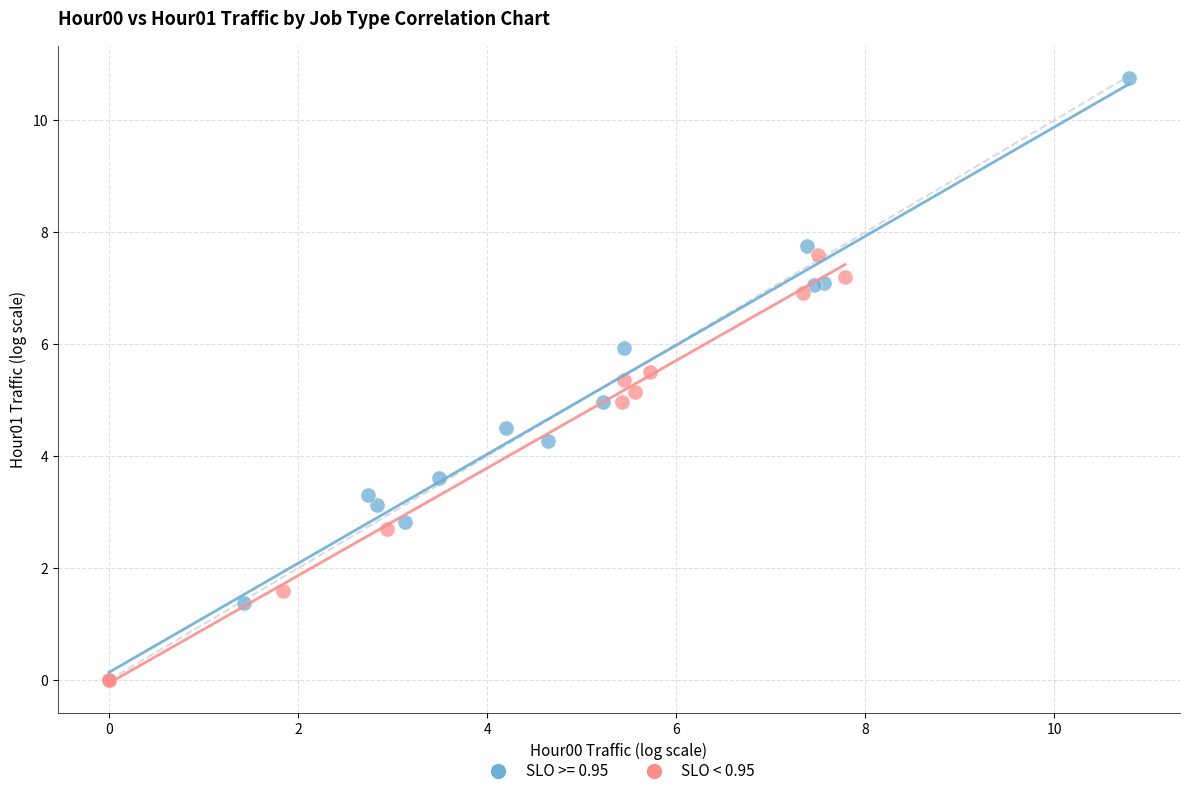

Which series has the largest Y range (max minus min)?

SLO >= 0.95